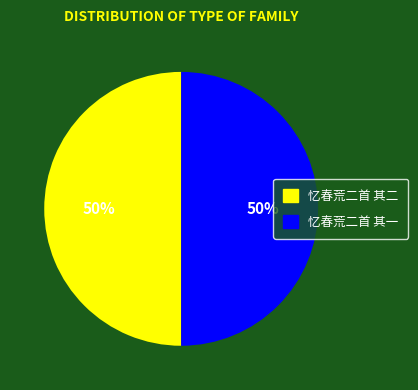

The 忆春荒二首 其一 slice represents 43% of the pie. True or false?

False